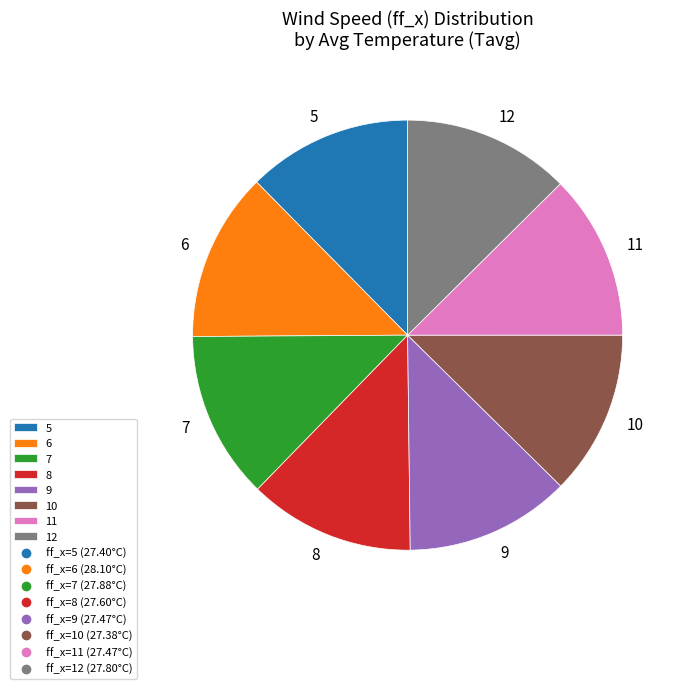

True or false: 7 accounts for 21% of the total.

False